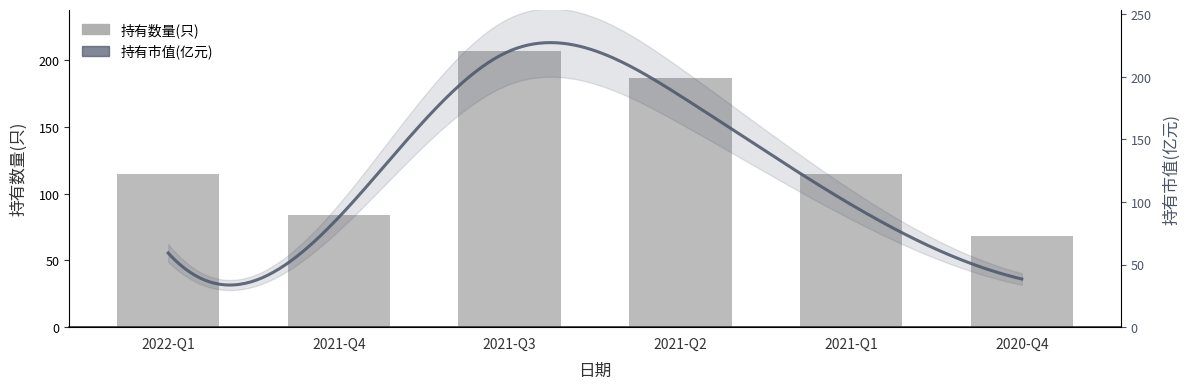

What is the value of the 3rd bar from the left?

207